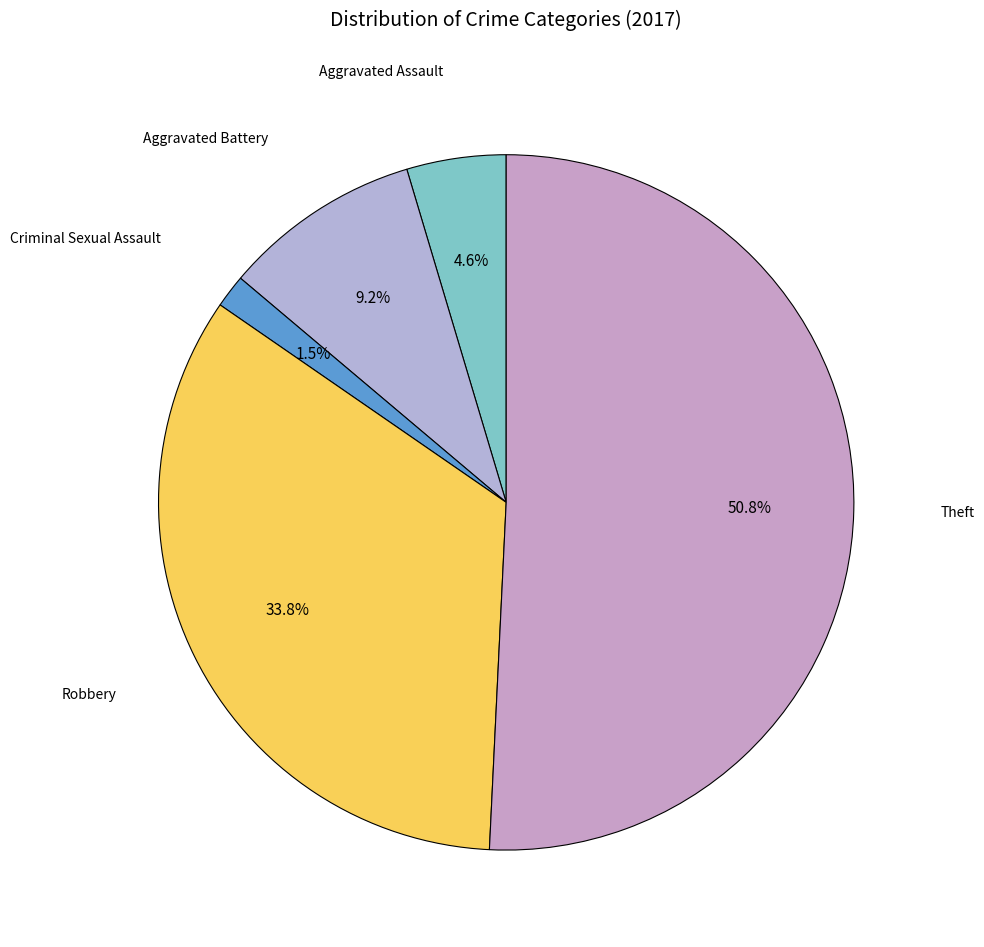

Count the number of slices in the pie.

5